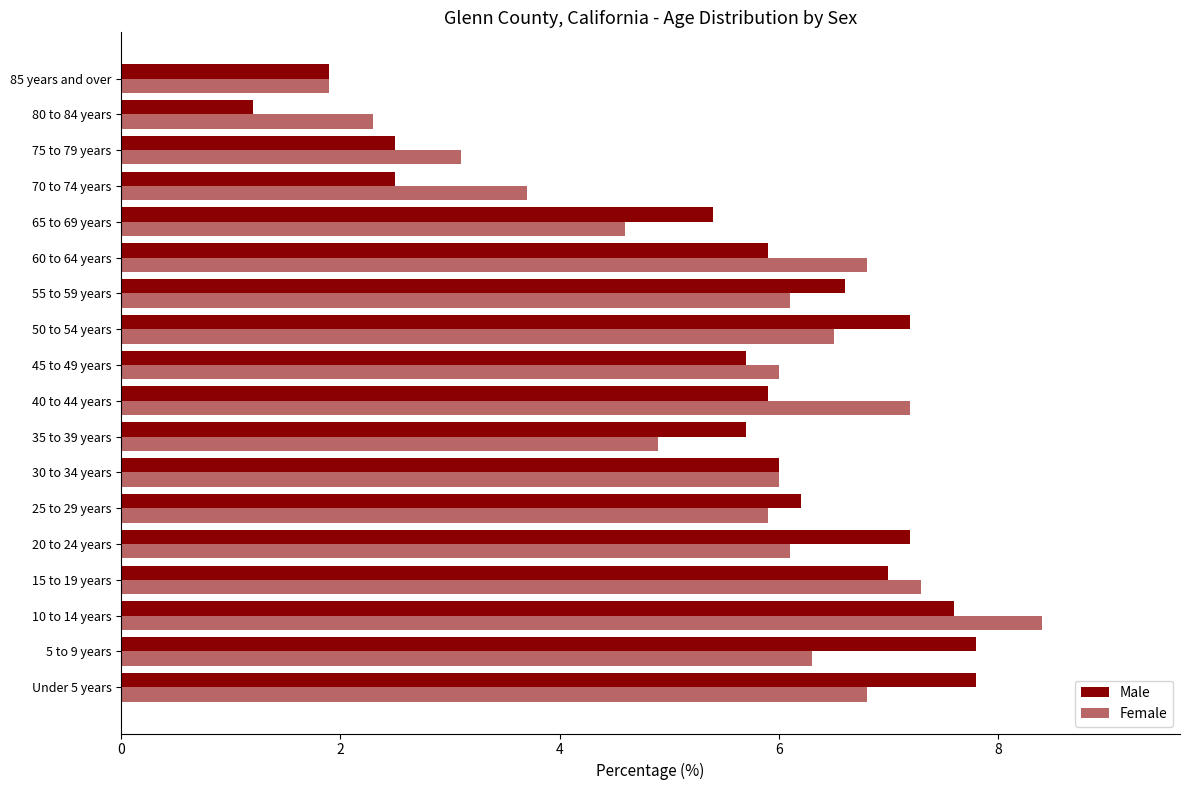

What is the minimum value shown in the chart?

1.2